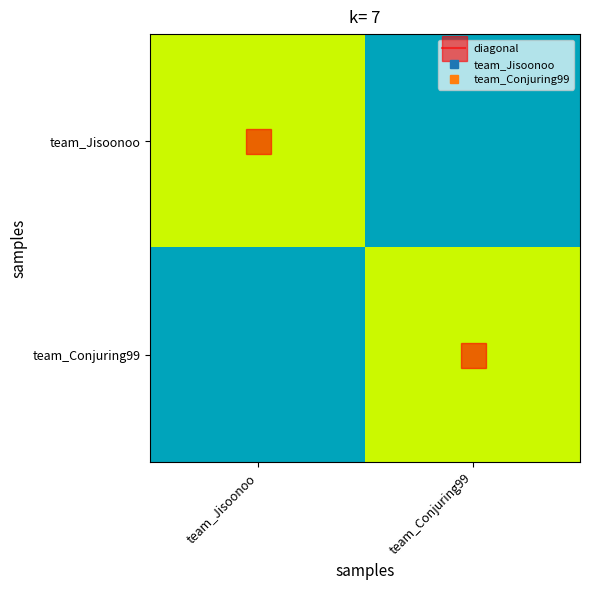

What is the total value across all series at team_Conjuring99?

12